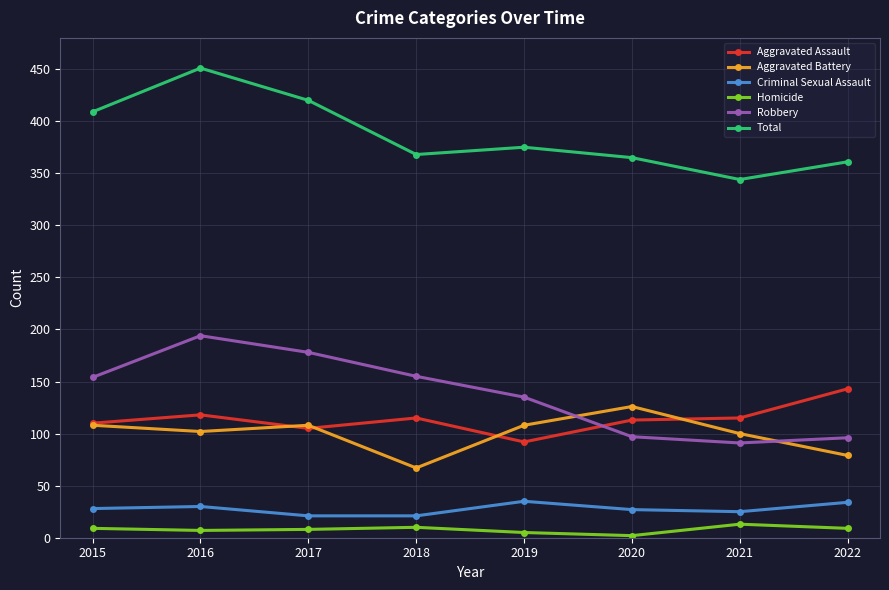

Where is the first local maximum for Total?

2016